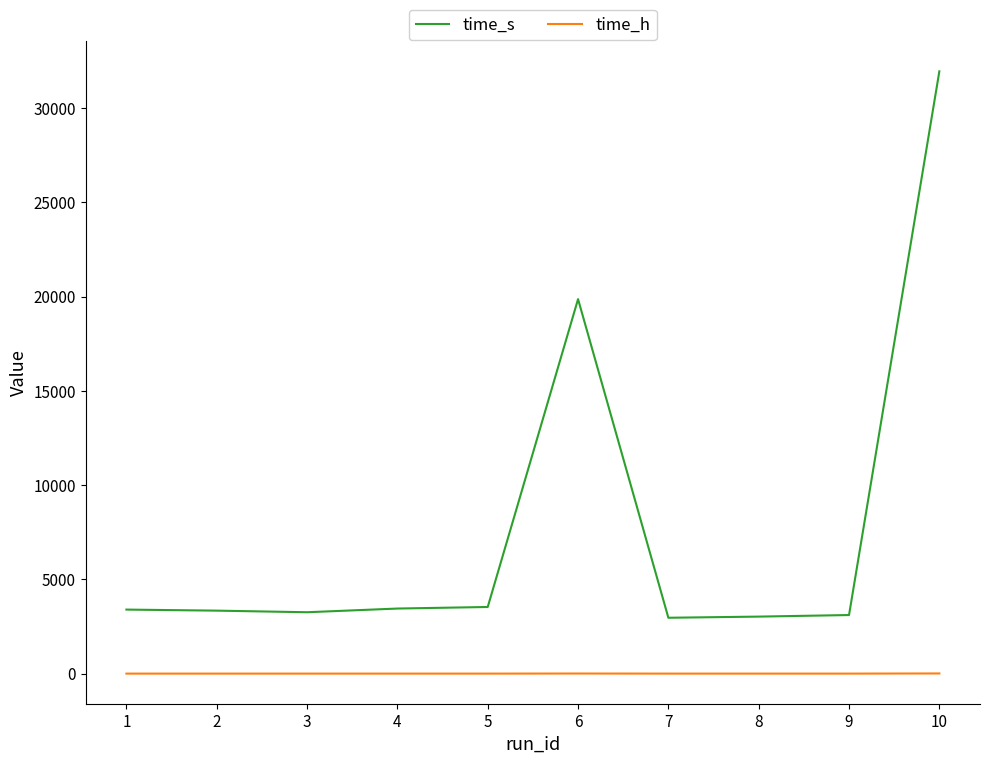

How many distinct data groups are displayed?

2